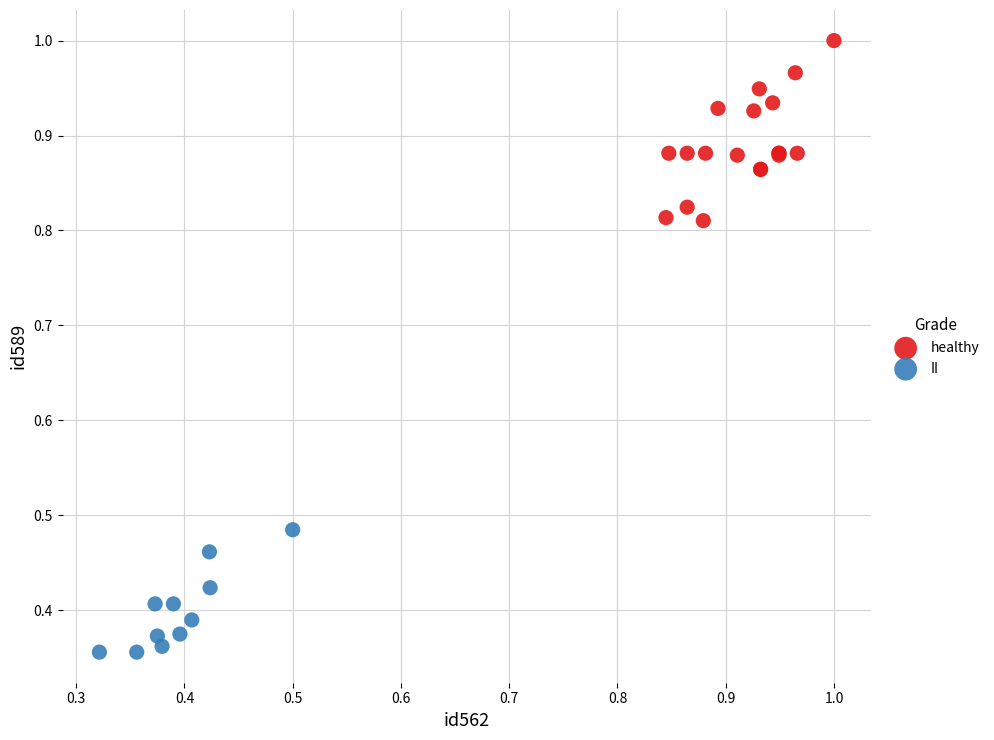

Which series contains the lowest Y value?

II